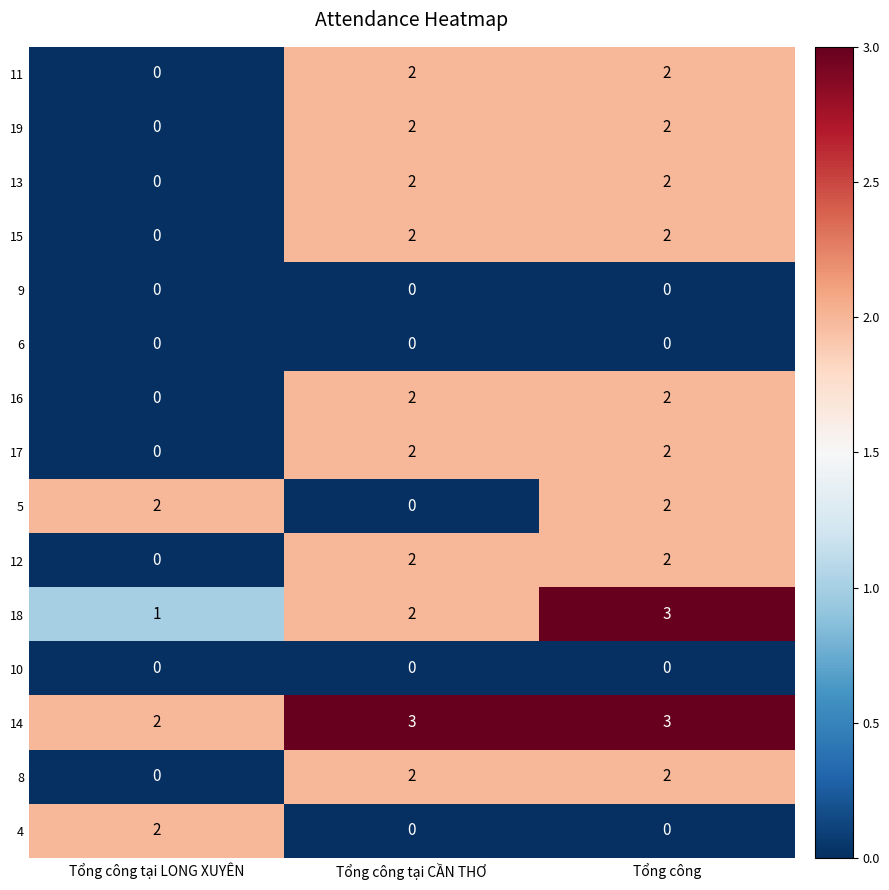

What is the sum of the 11 values at Tổng công tại CẦN THƠ and Tổng công?

4